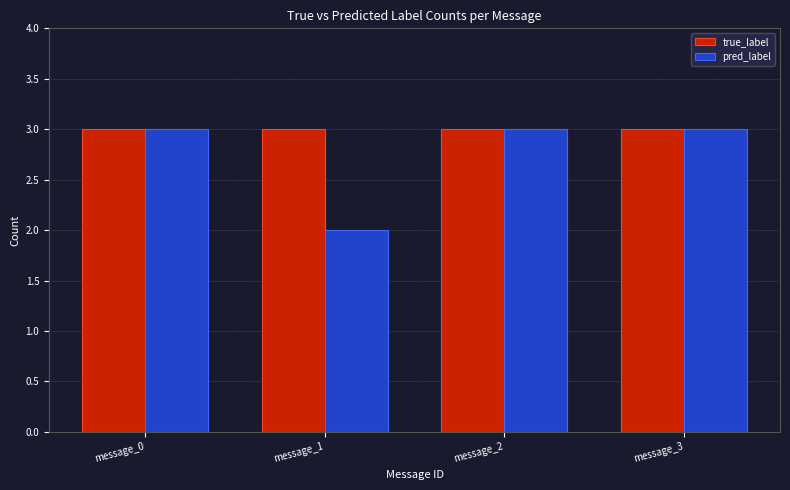

What is the sum of the true_label values at message_3 and message_1?

6